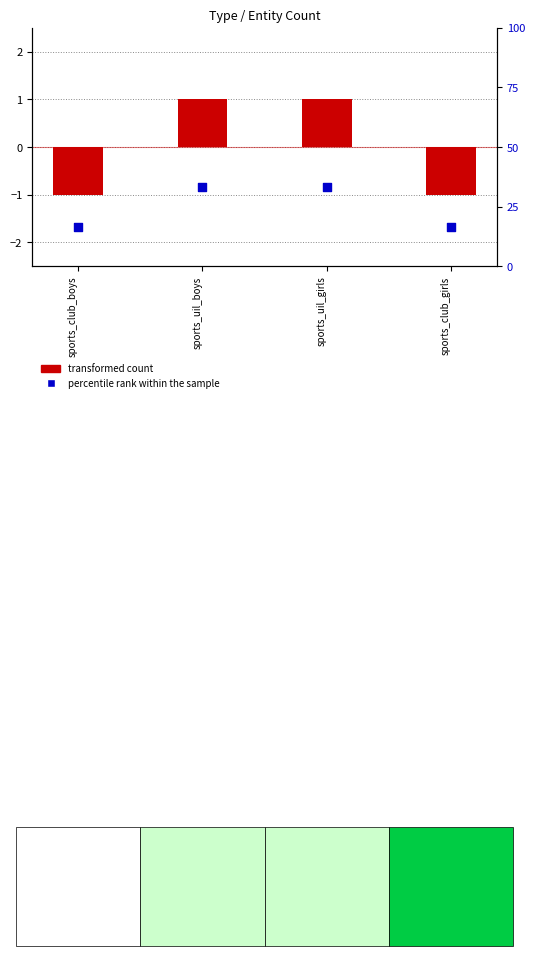

Is the value of percentile rank within the sample at sports_uil_girls greater than the value of transformed count at sports_club_boys?

Yes